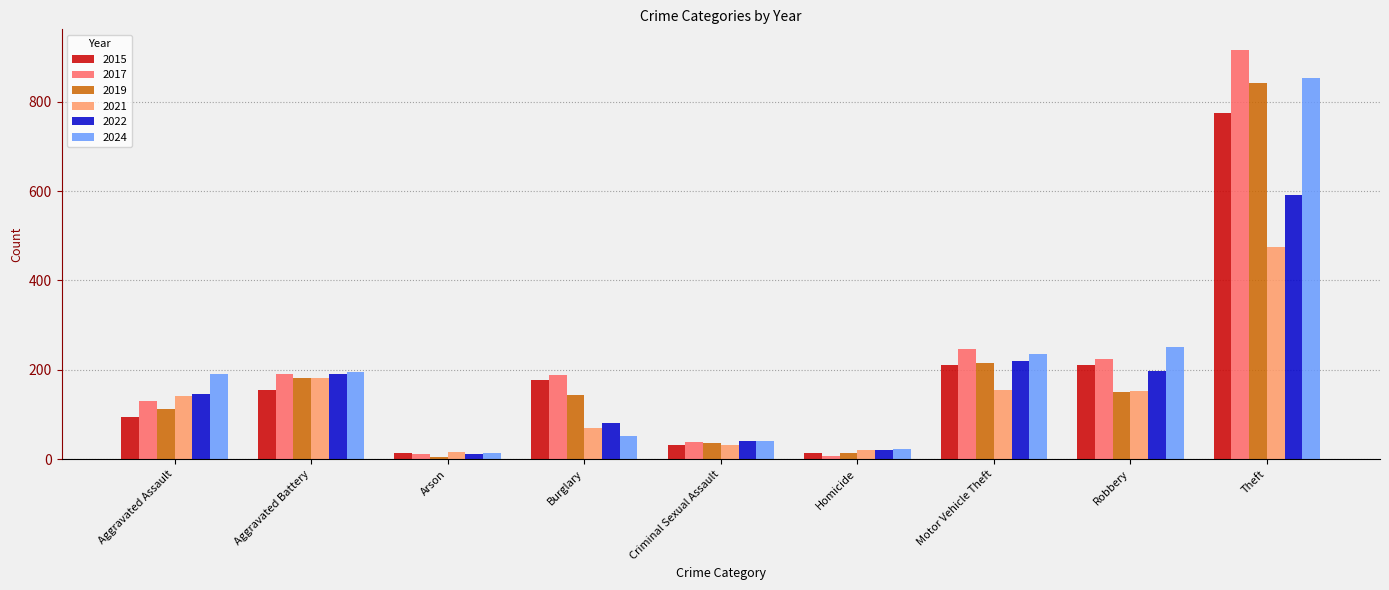

At which label does 2022 reach its peak?

Theft